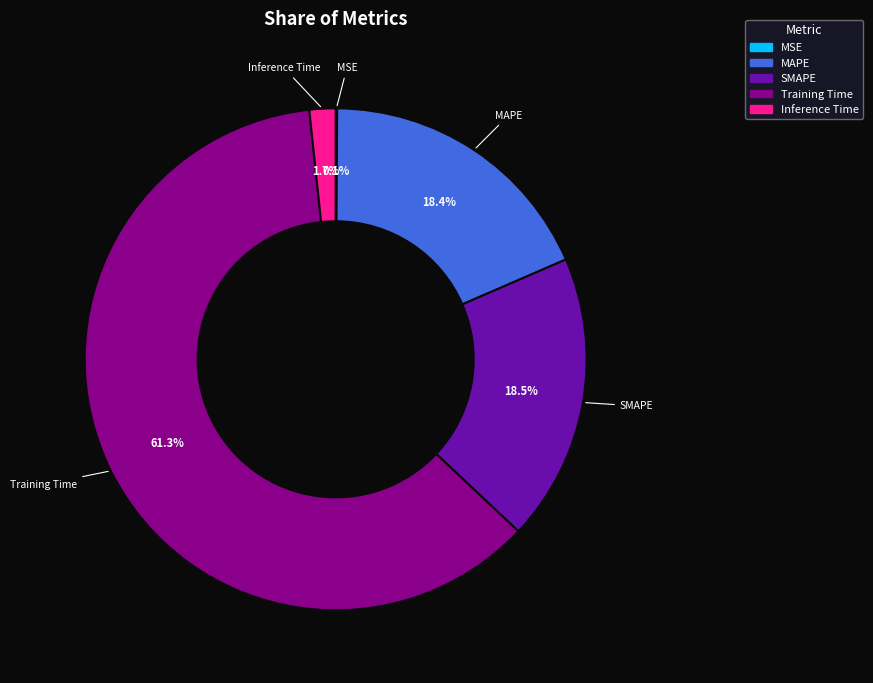

What is the majority slice?

Training Time